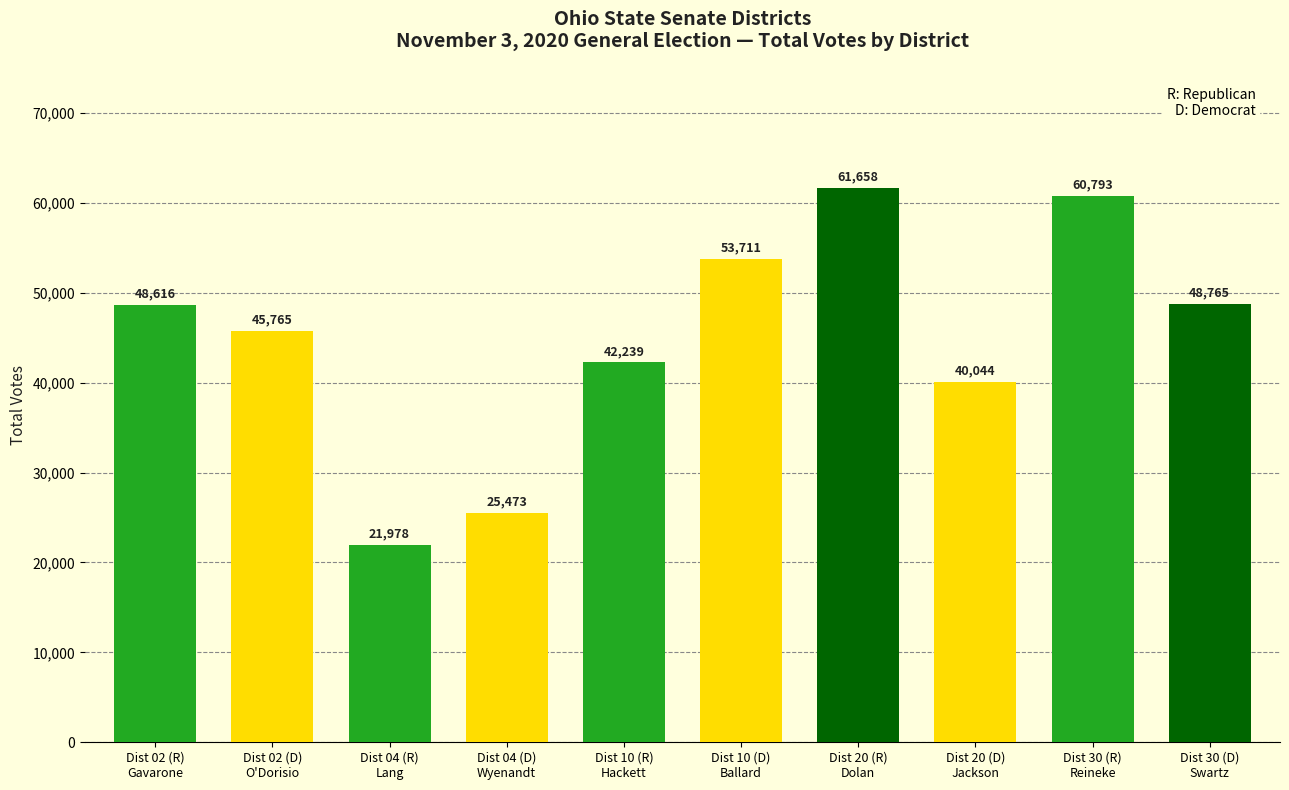

Does the chart contain any negative values?

No